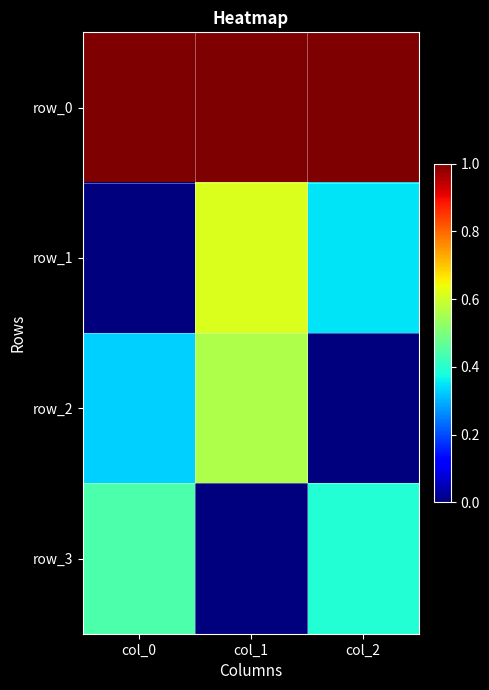

What is the average value of the row_3 series?

0.3